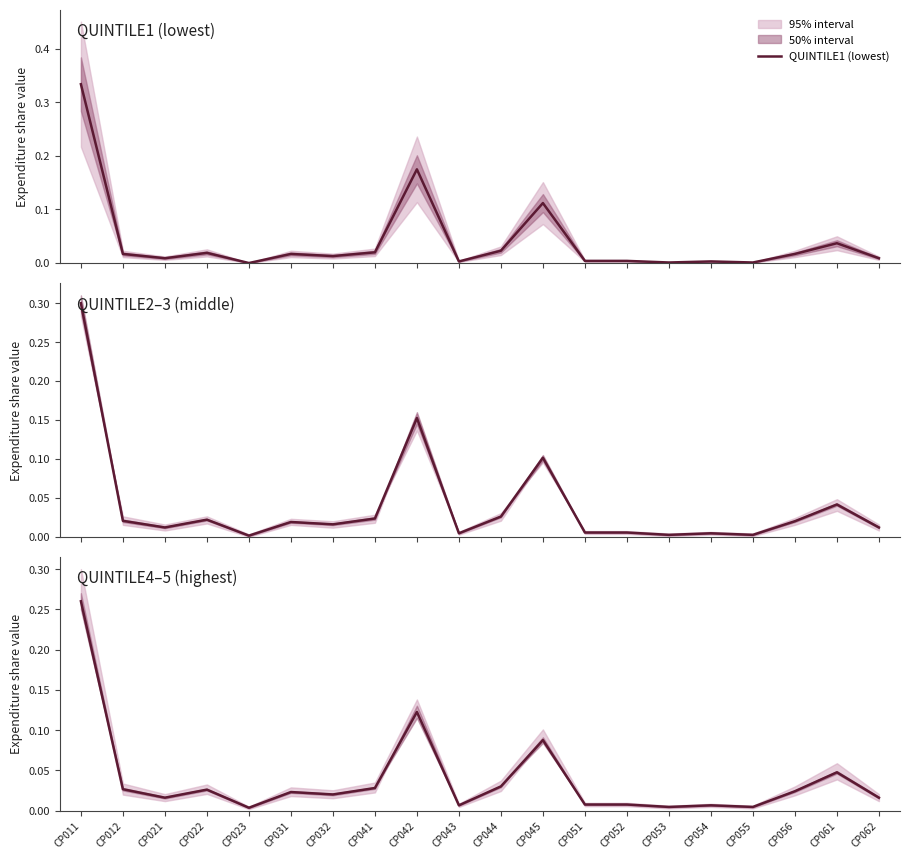

At which category is the sum across all series the highest?

CP011